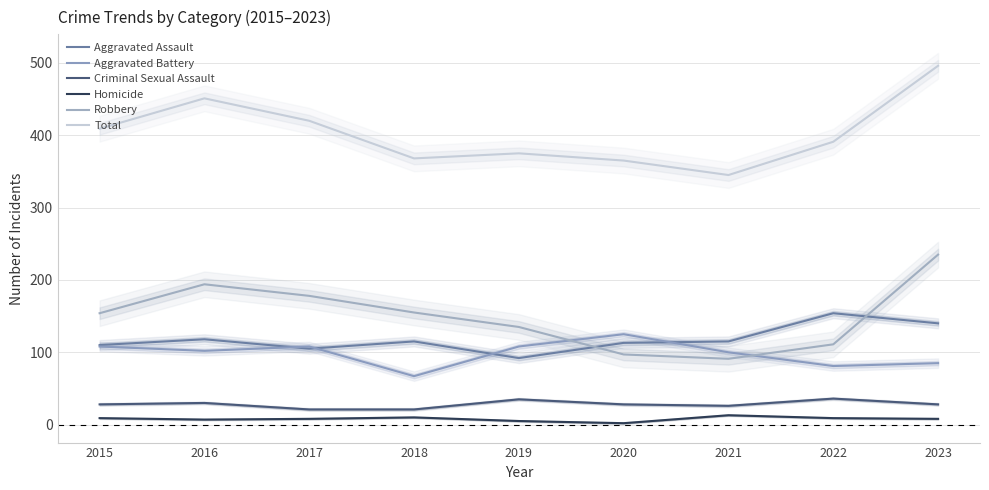

How many lines are shown in the chart?

6